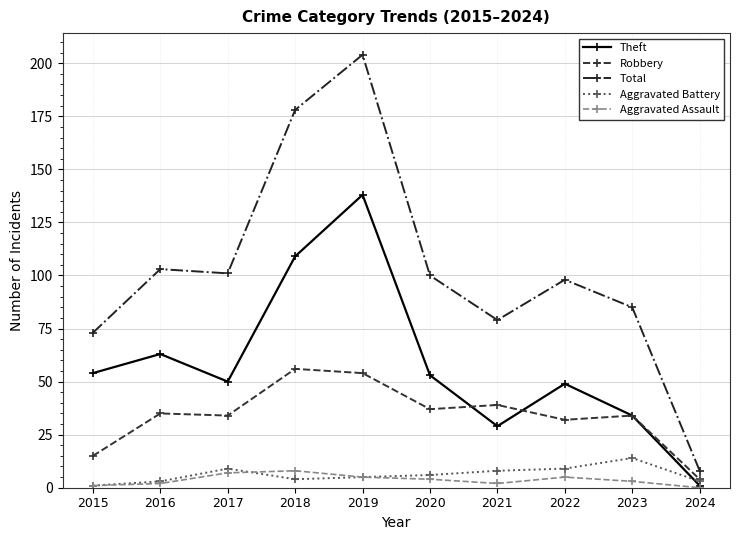

What is the approximate value of Robbery at 2019, to the nearest 5?

55